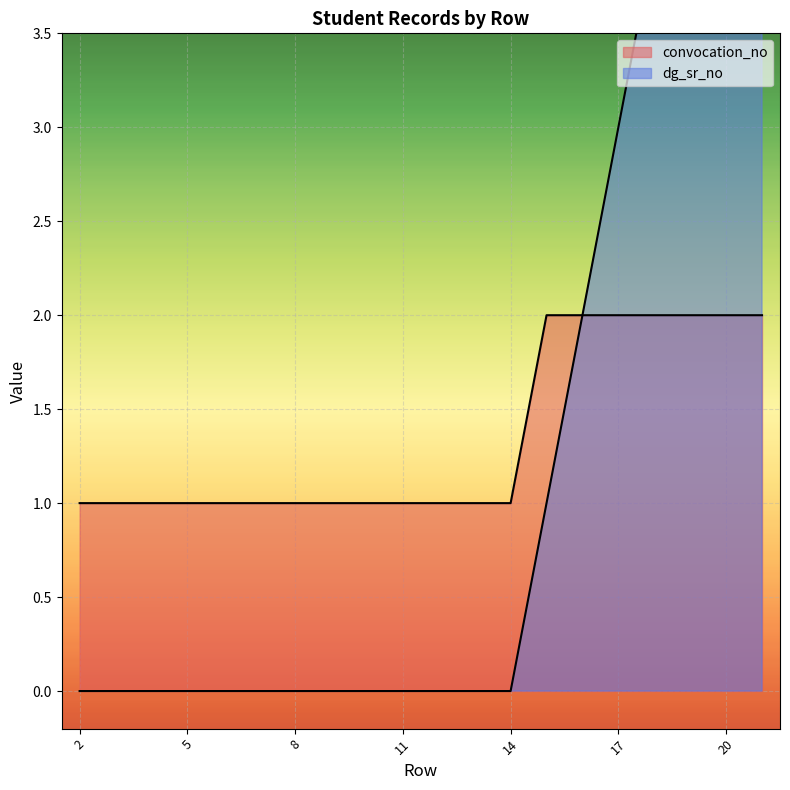

How many series are shown in this chart?

2